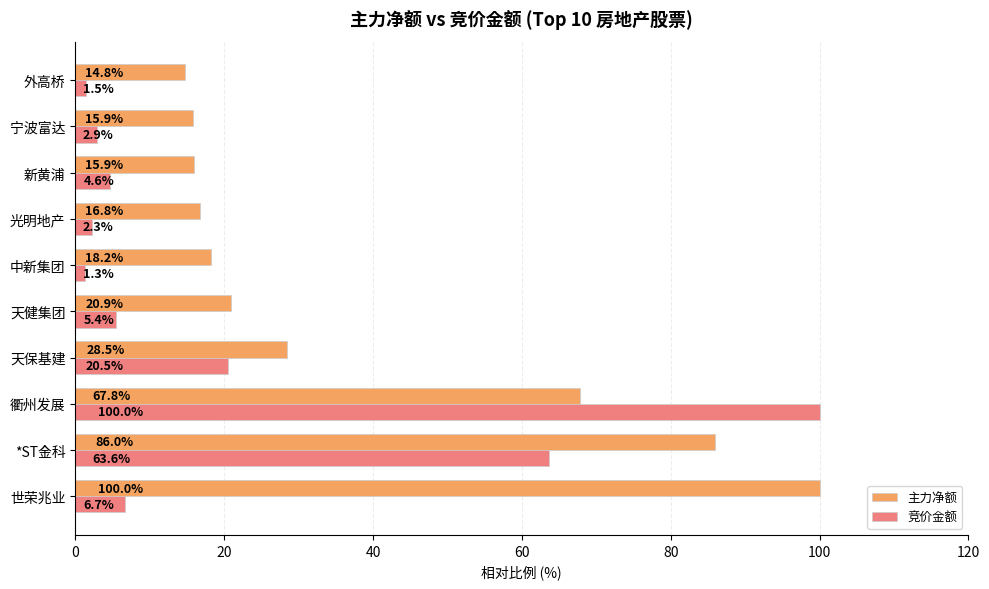

Which category has the lowest value across all series?

中新集团